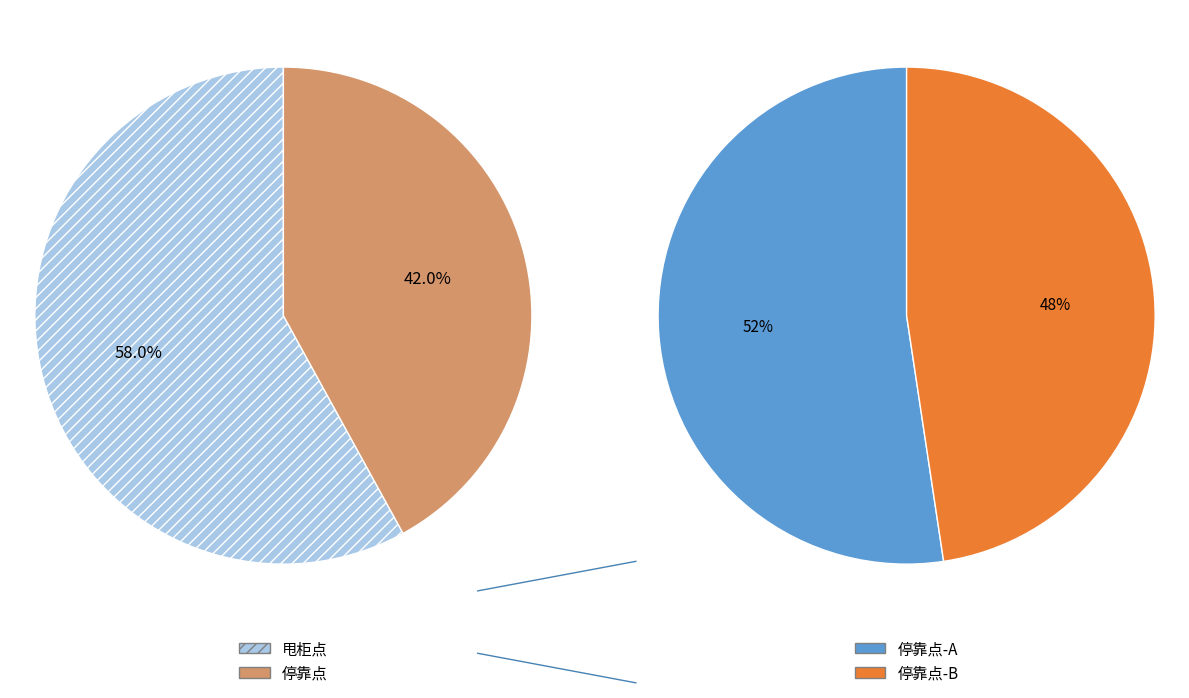

True or false: 停靠点 accounts for 42% of the total.

True